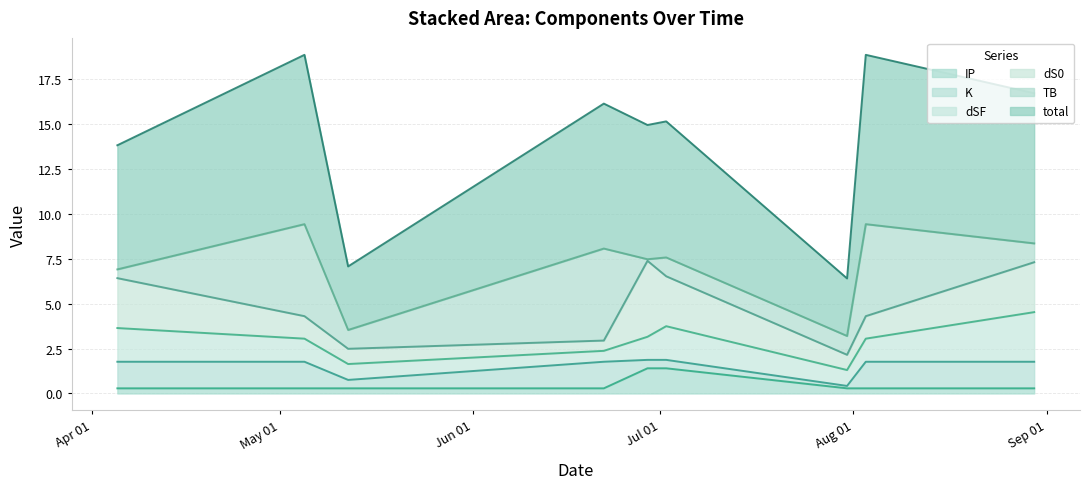

What is the difference between the second highest and second lowest values in the dS0 series?

1.9